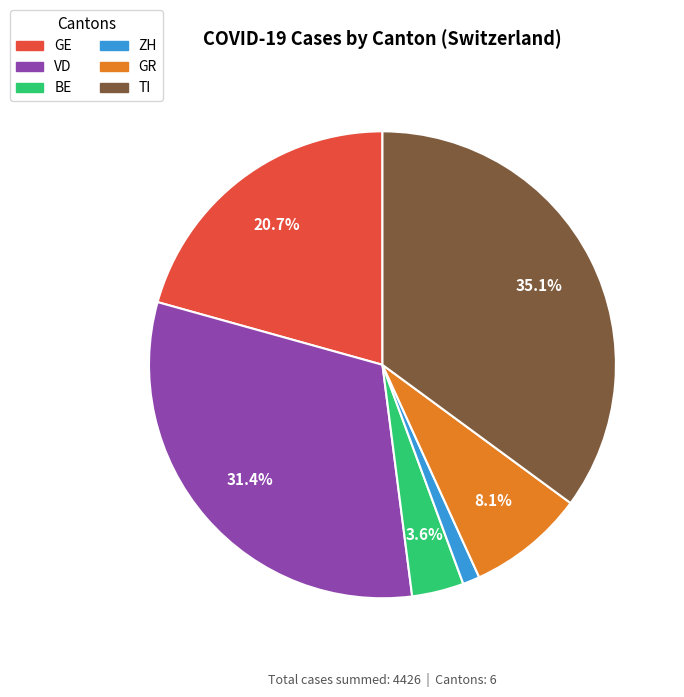

Is there any slice that represents more than half of the pie?

No